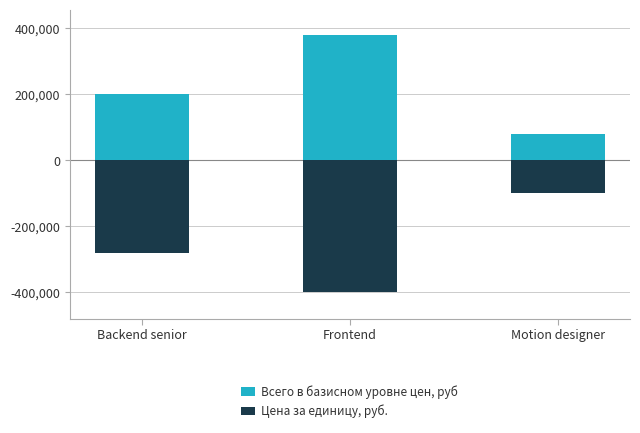

Which series has the largest total across all categories?

Всего в базисном уровне цен, руб